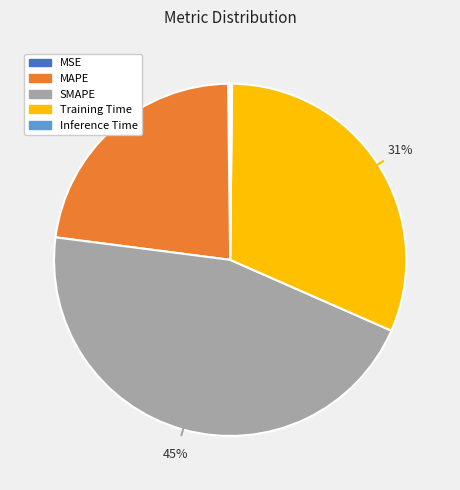

Is there a majority slice in this chart?

No